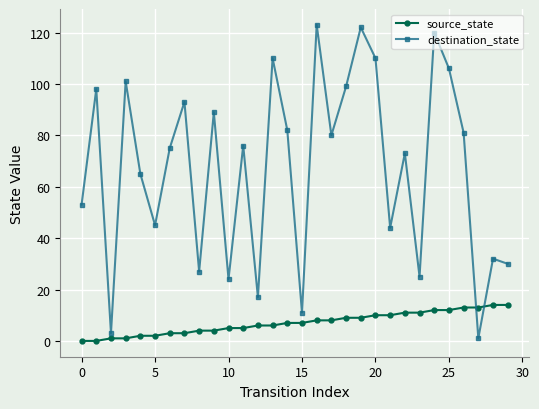

List the series in order of their overall mean, highest first.

destination_state, source_state